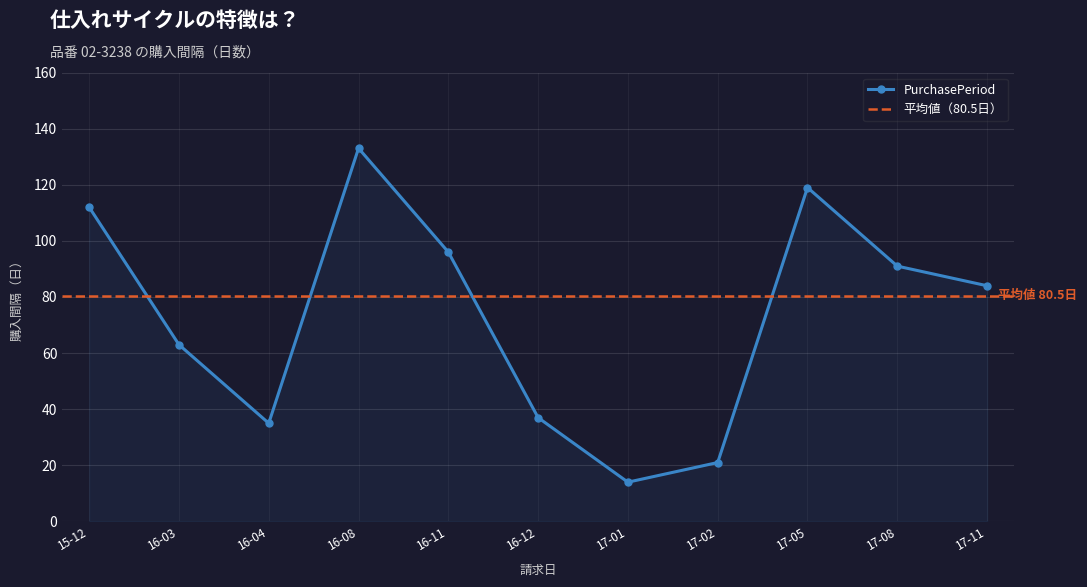

What is the lowest value of the PurchasePeriod series?

14